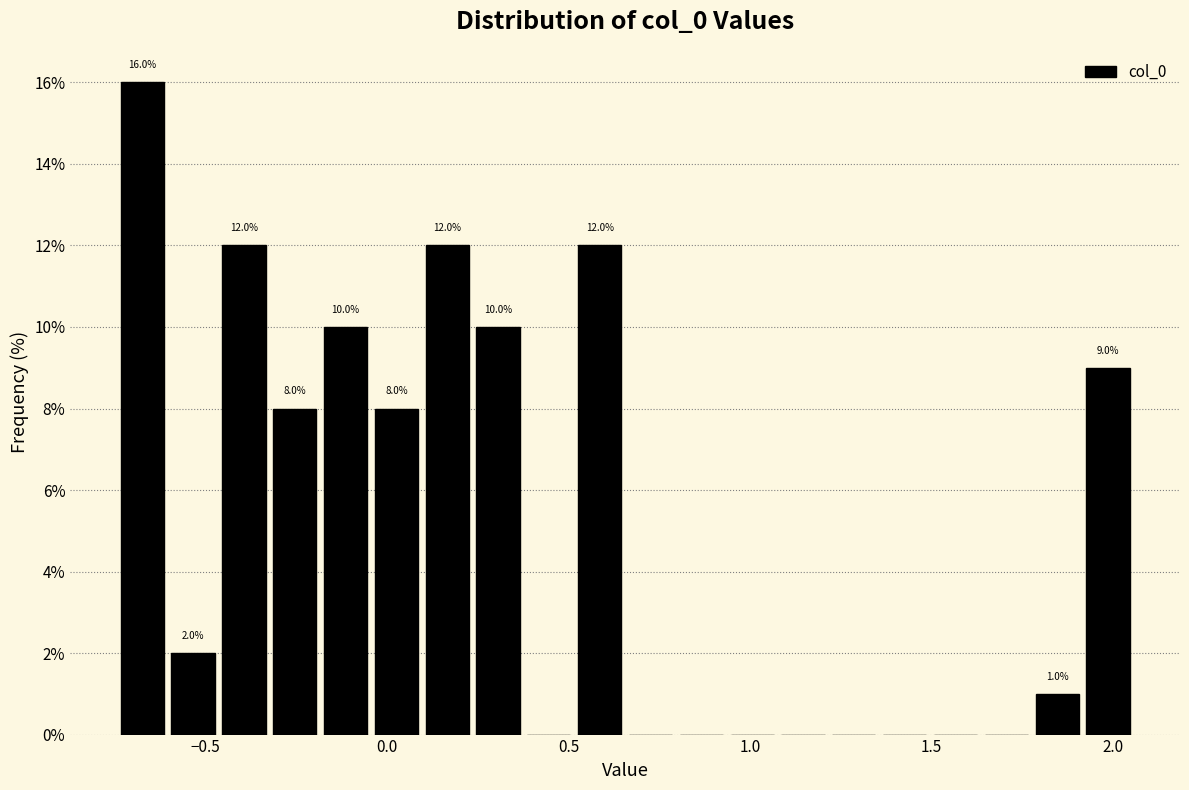

Read against the x-axis, roughly where is the centre of the tallest bar?

-0.65